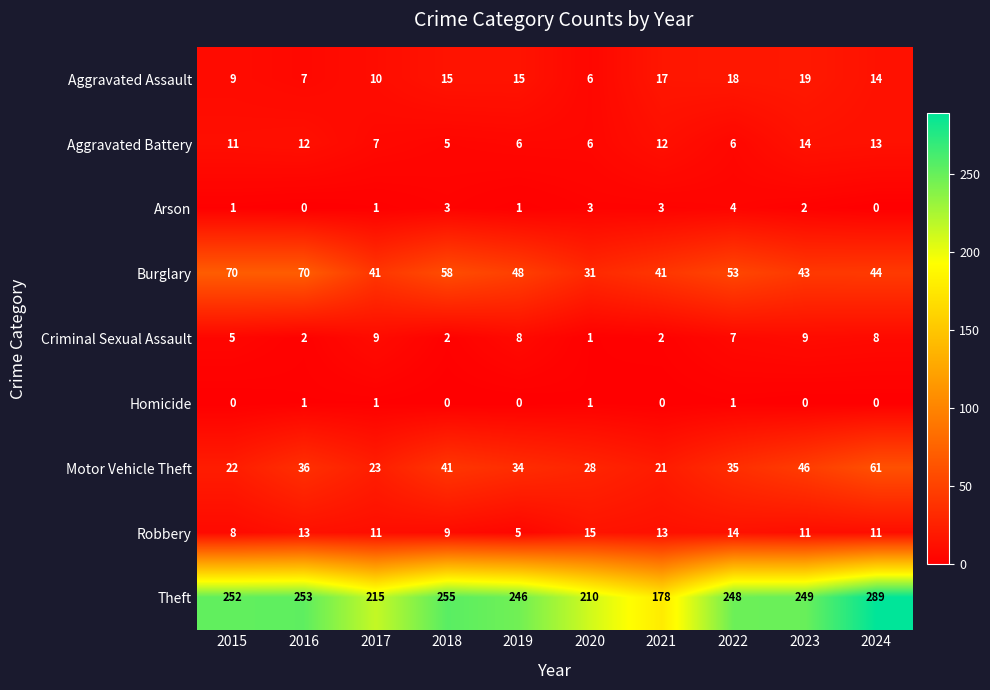

What is the average value of the Criminal Sexual Assault series?

5